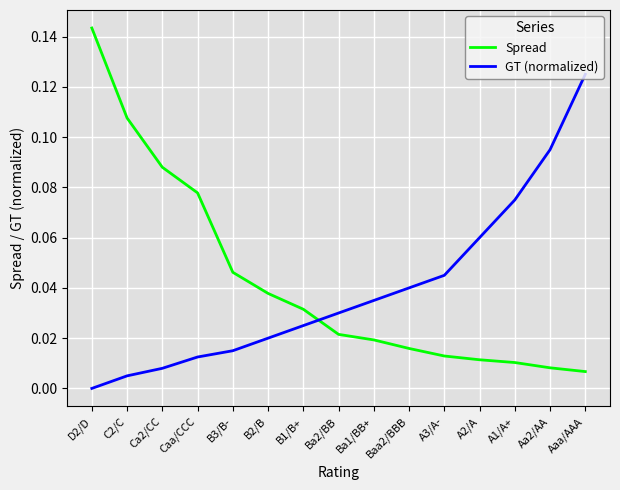

Between A1/A+ and Aaa/AAA, which series saw the biggest shift?

GT (normalized)